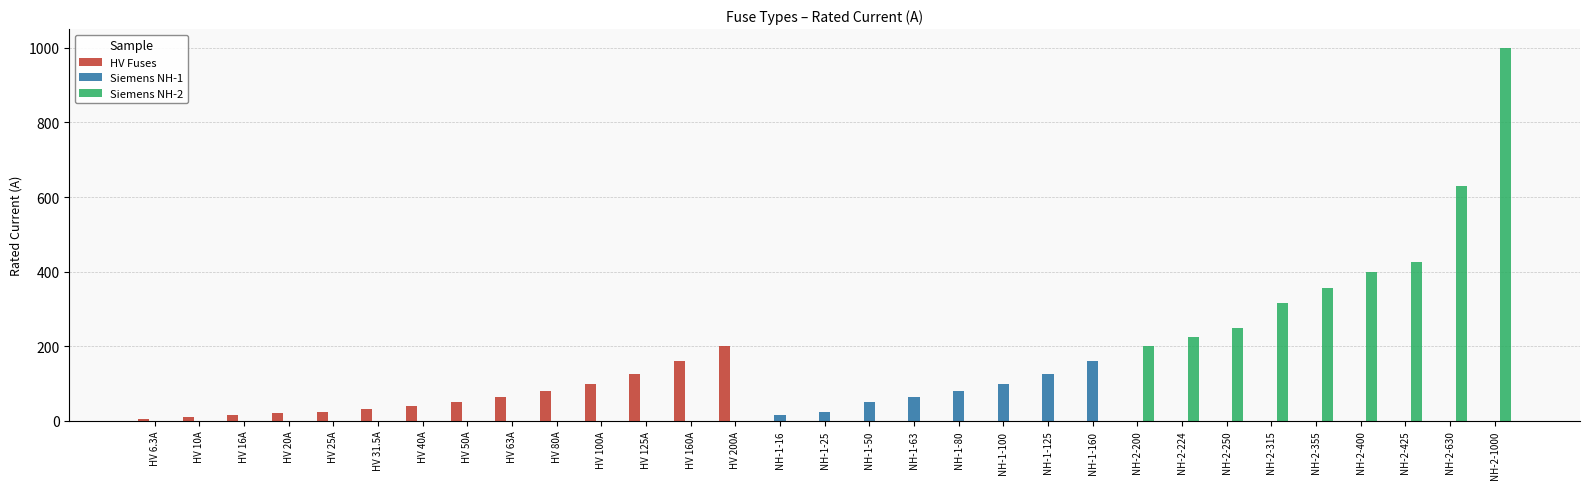

What is the sum of all Siemens NH-1 values?

619.0